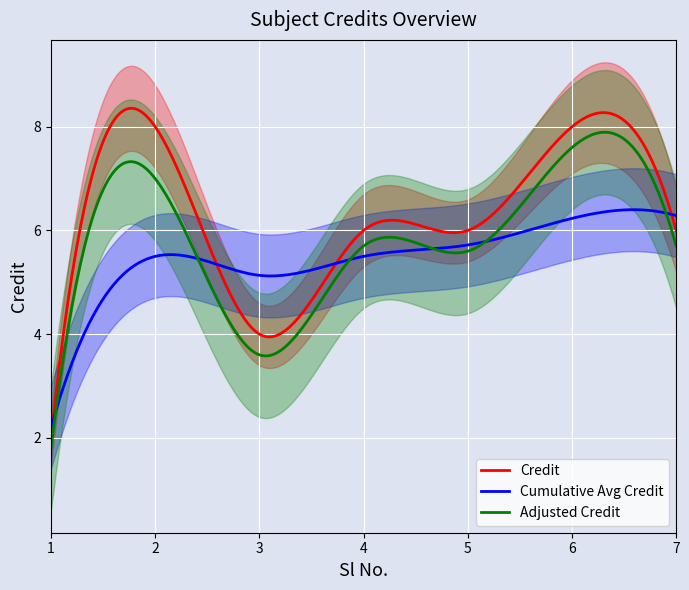

What is the lowest value of the Adjusted Credit series?

1.8